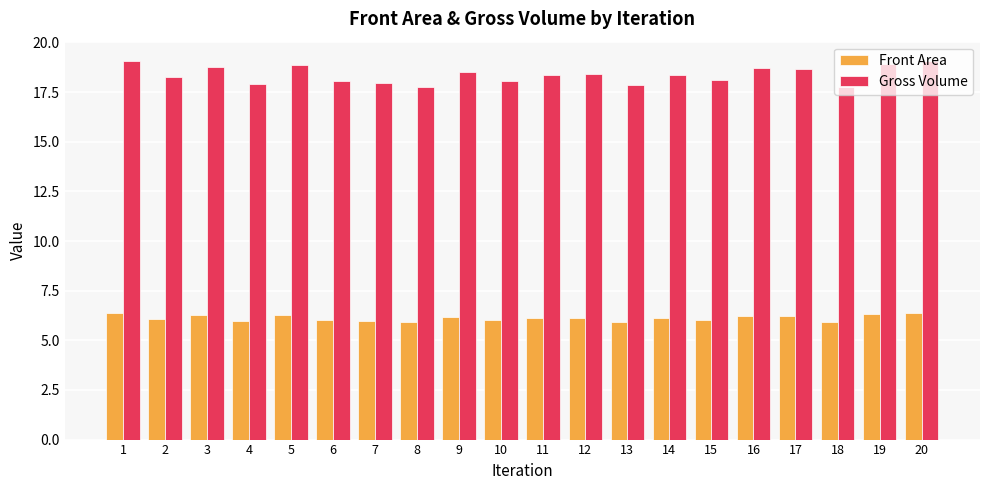

What are all the series names shown in the legend?

Front Area, Gross Volume